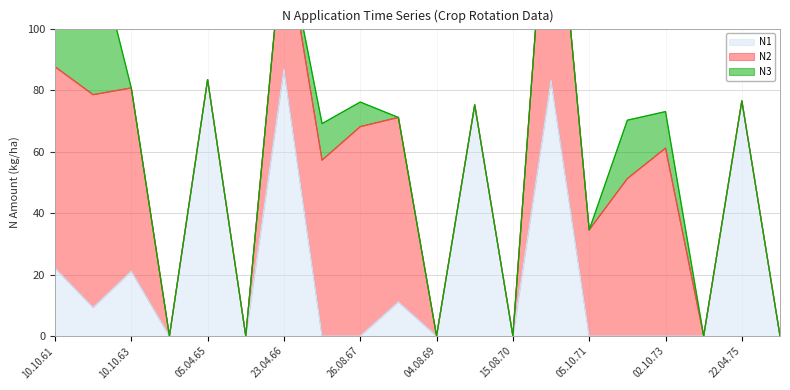

Between 22.04.75 and 15.08.70, which is larger?

22.04.75